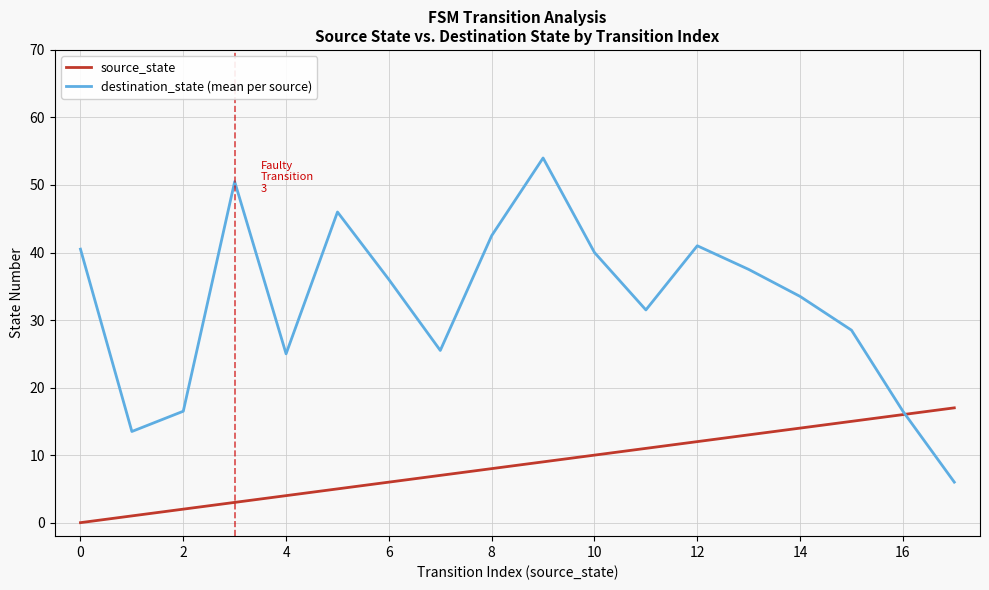

Which series has the widest spread of values?

destination_state (mean per source)